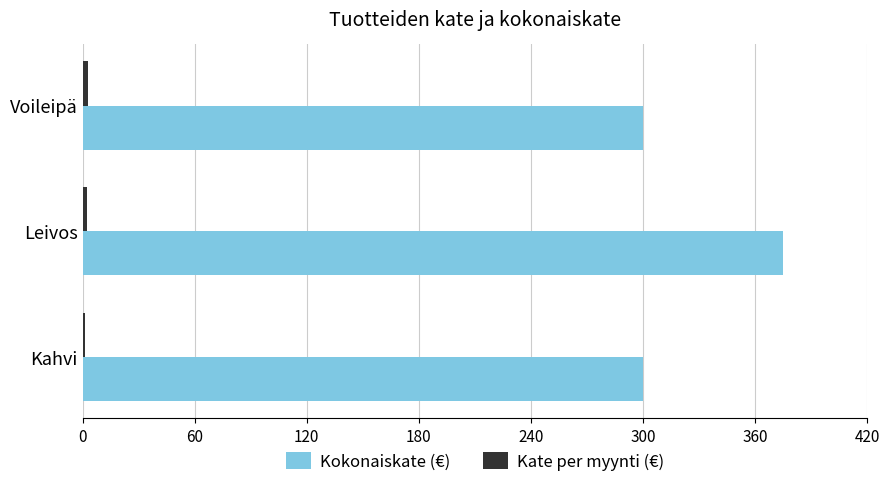

Which series has the largest total across all categories?

Kokonaiskate (€)